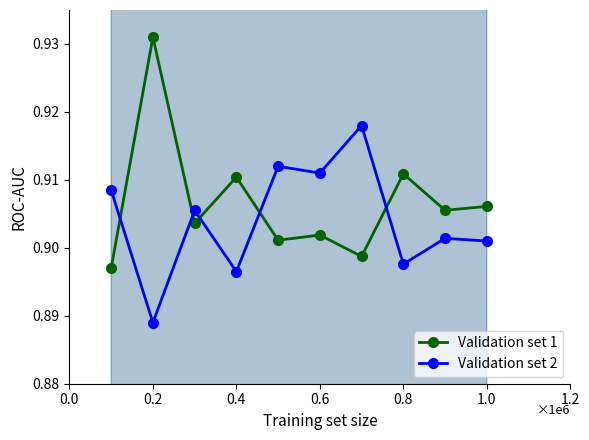

How many times do Validation set 2 and Validation set 1 cross each other?

5